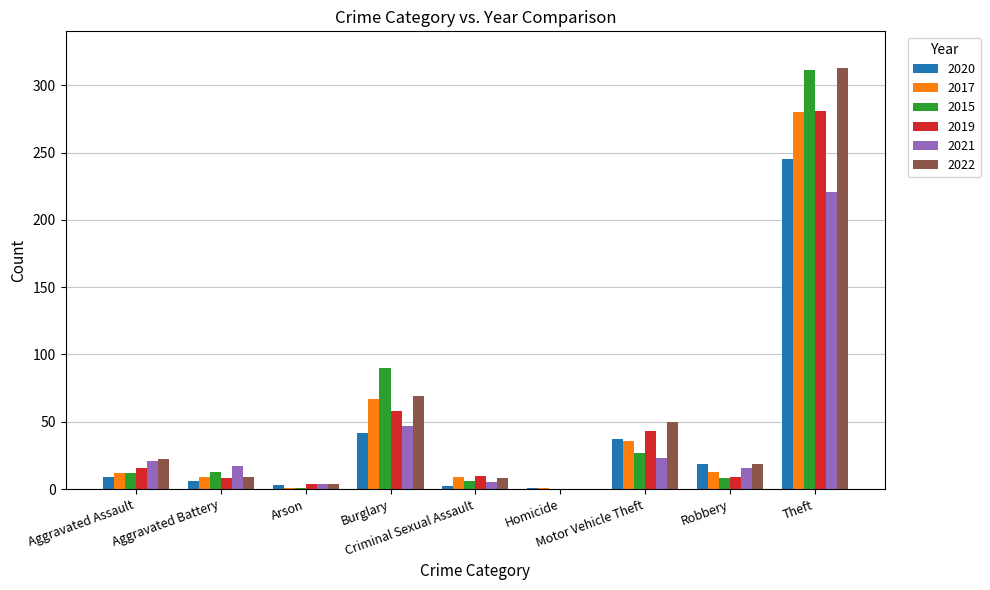

What is the sum of all 2020 values?

364